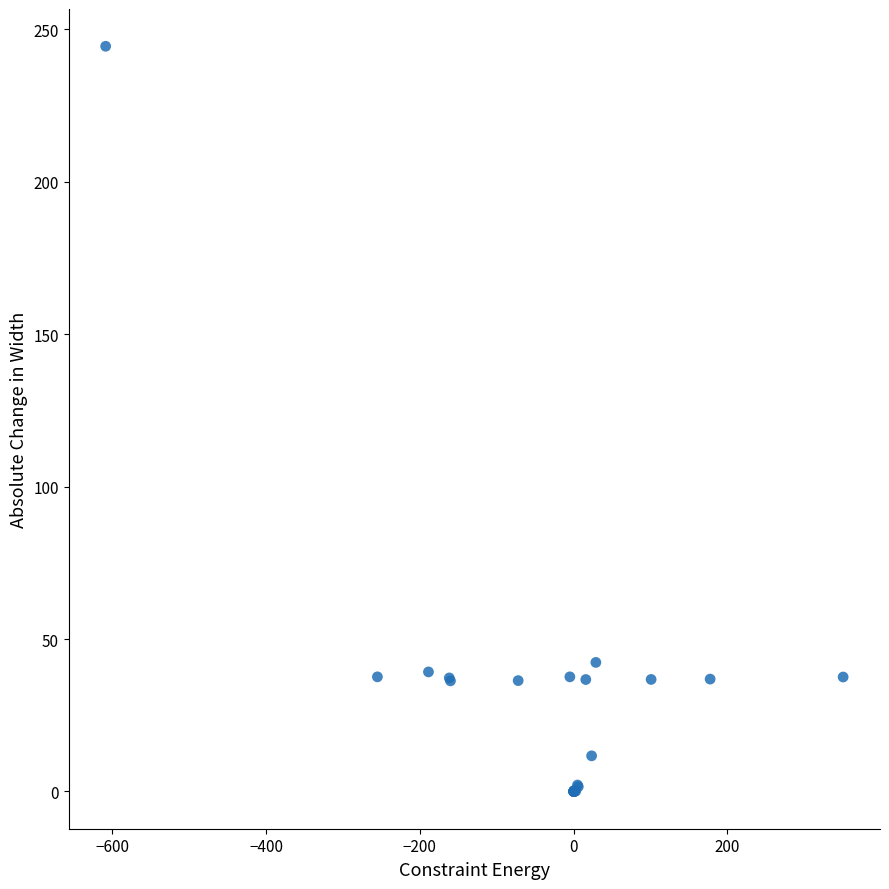

What Y value in the scatter plot is closest to 122?

42.3